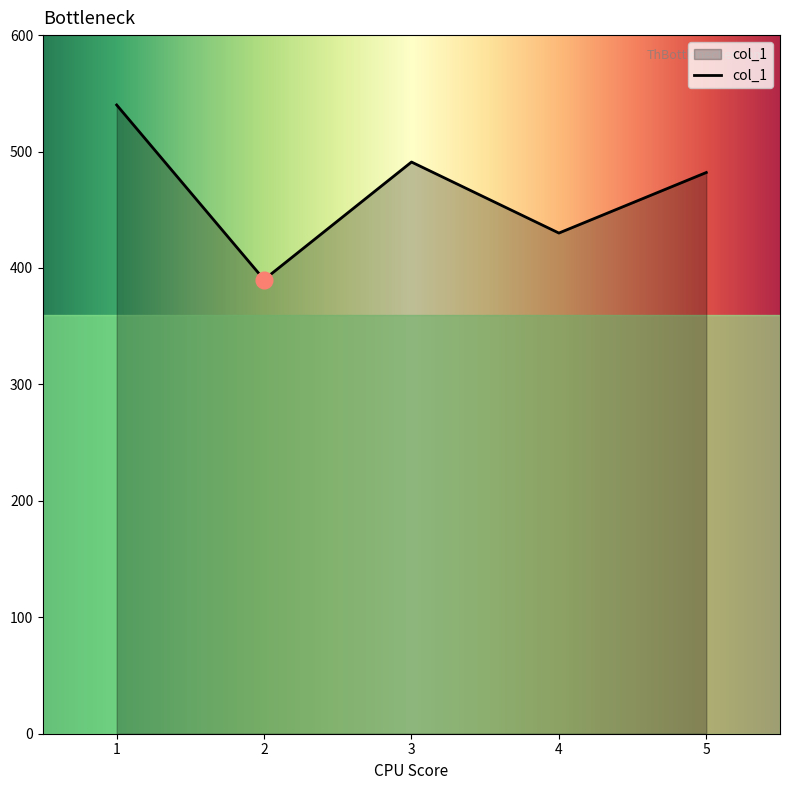

Where is the first local maximum?

3